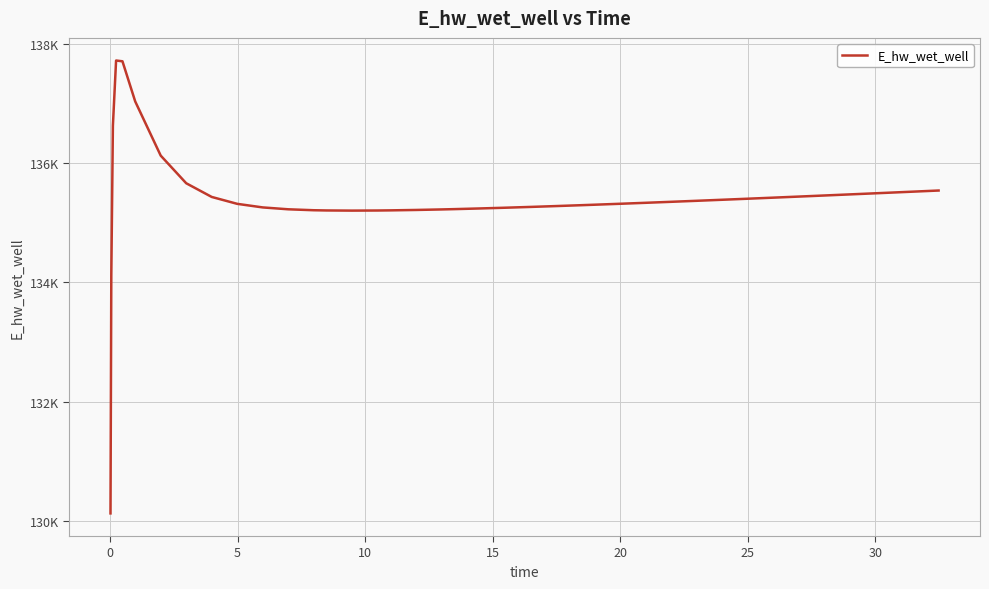

What is the smallest value displayed?

130127.4